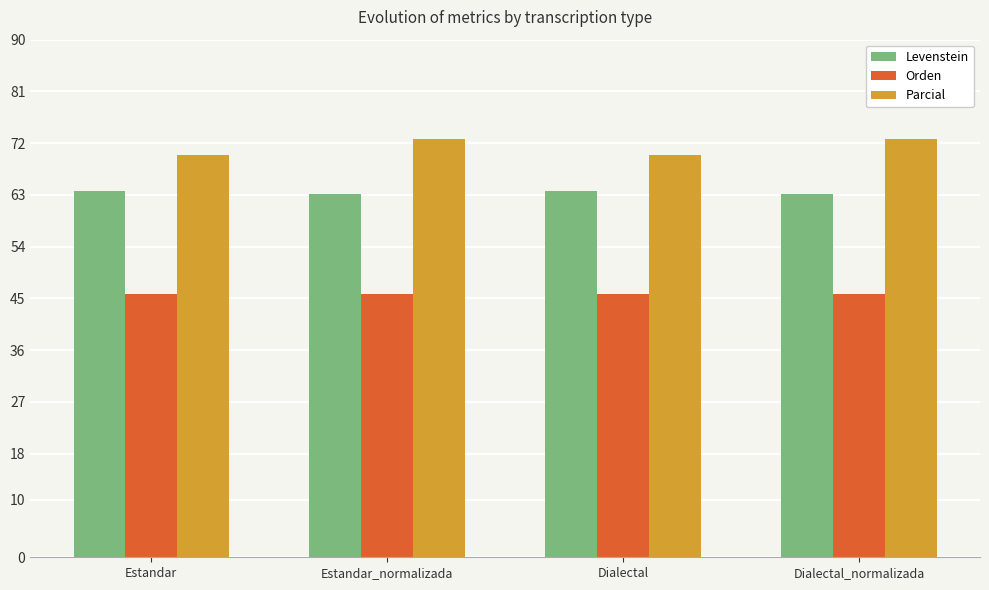

Is it true that Parcial equals 95.5 at Dialectal?

False